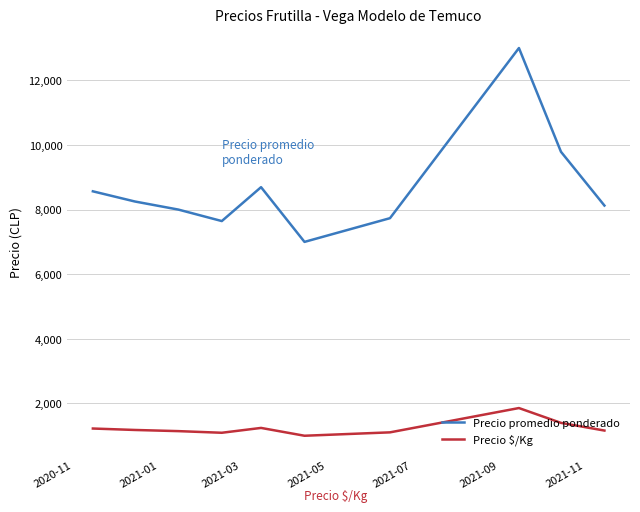

What is the greatest value displayed?

13000.0